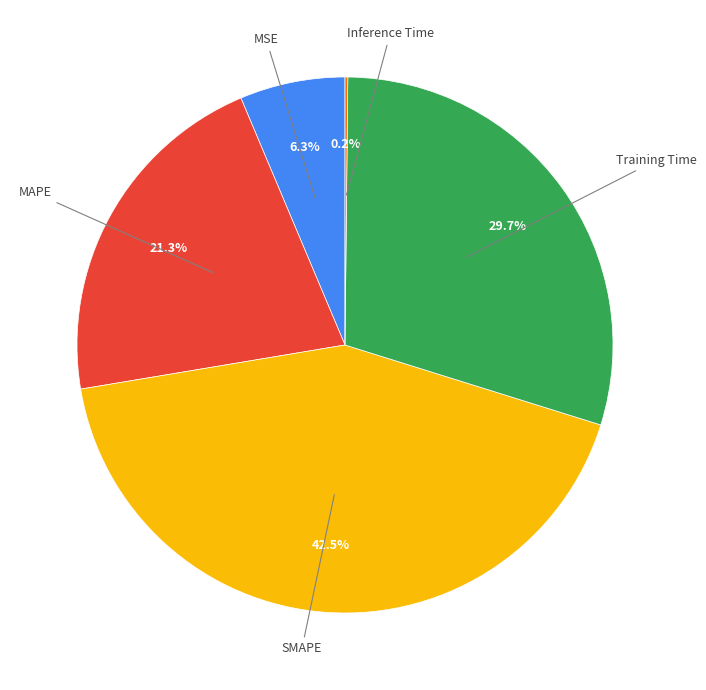

Is there a majority slice in this chart?

No